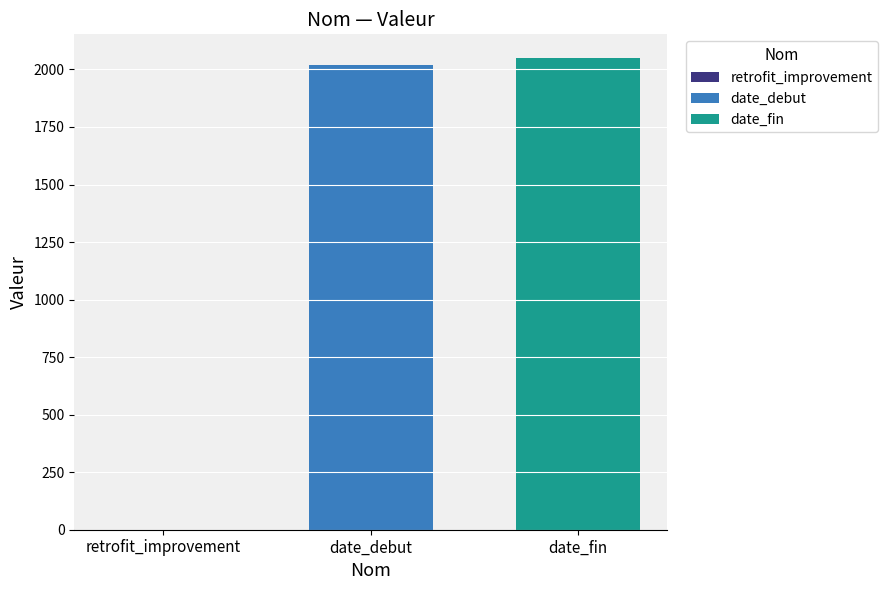

What is the greatest value displayed?

2050.0